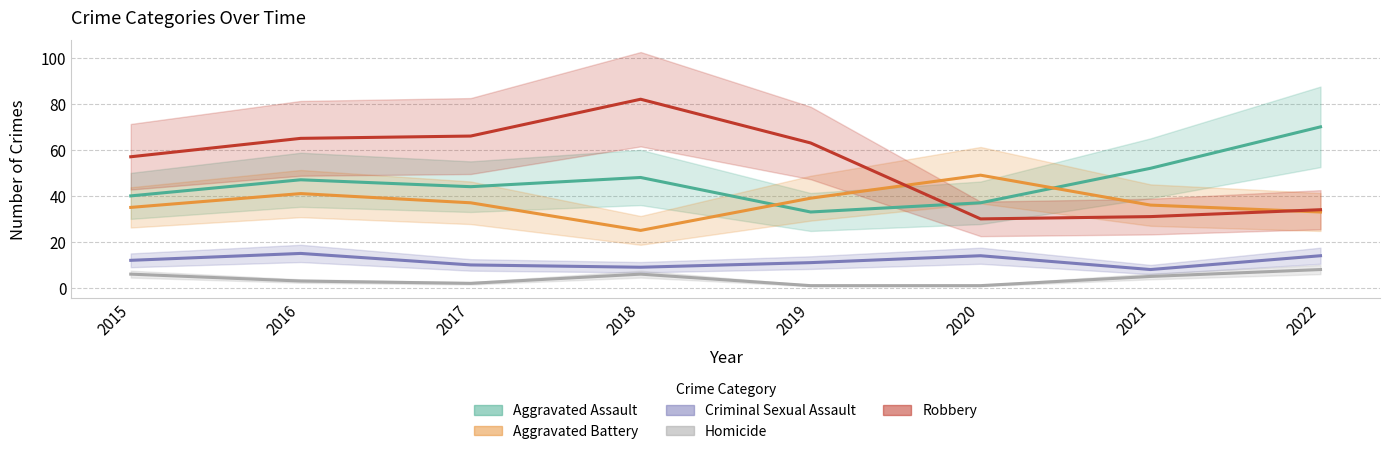

True or false: Homicide and Robbery cross at least once.

False